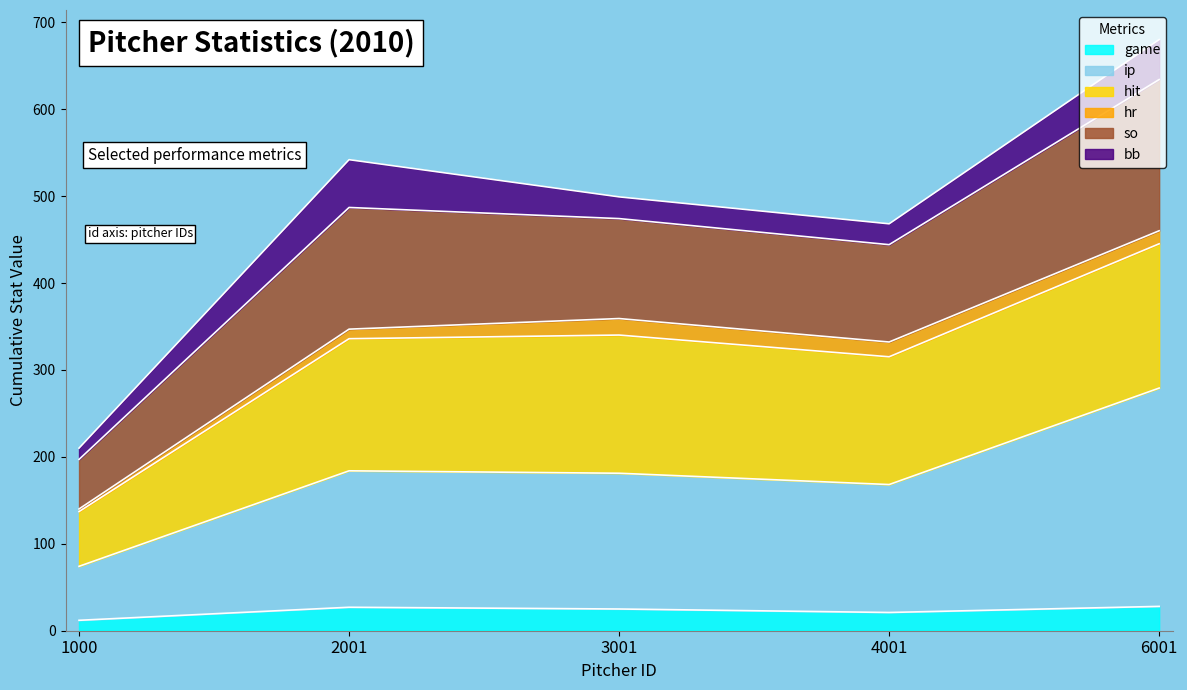

True or false: ip and game intersect in this chart.

False